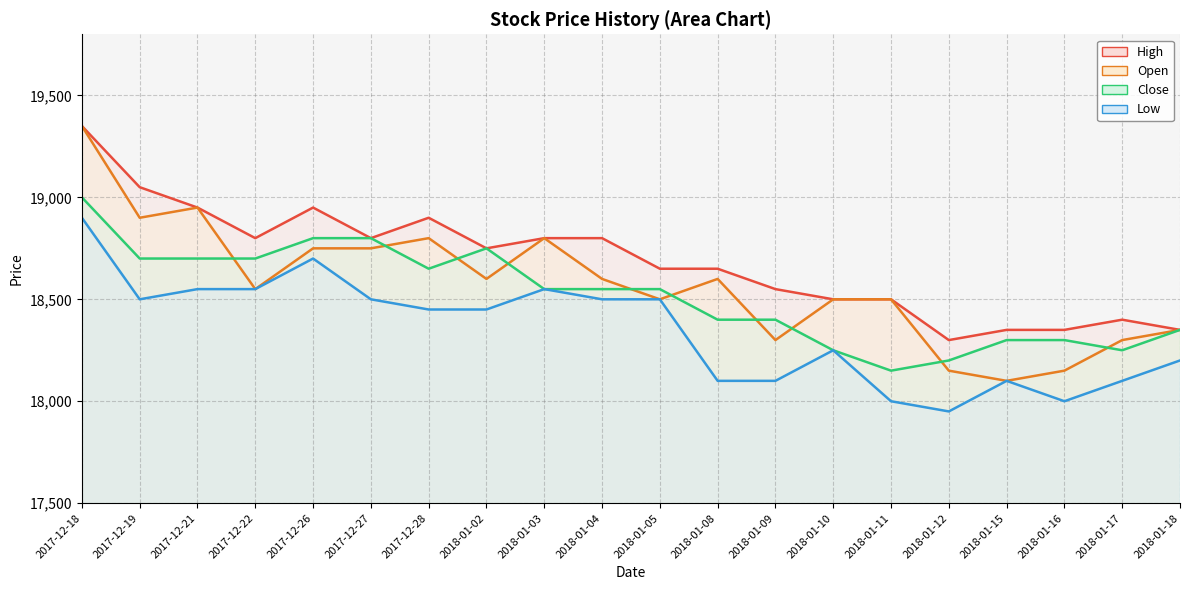

Count the number of data series in this chart.

4